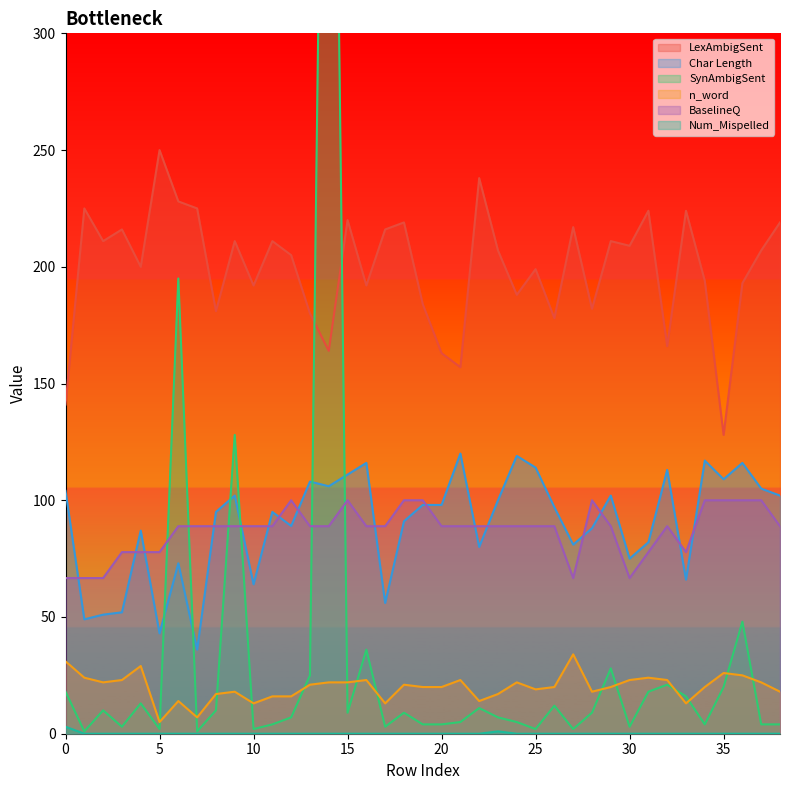

How many interior local peaks does the Char Length series have?

12